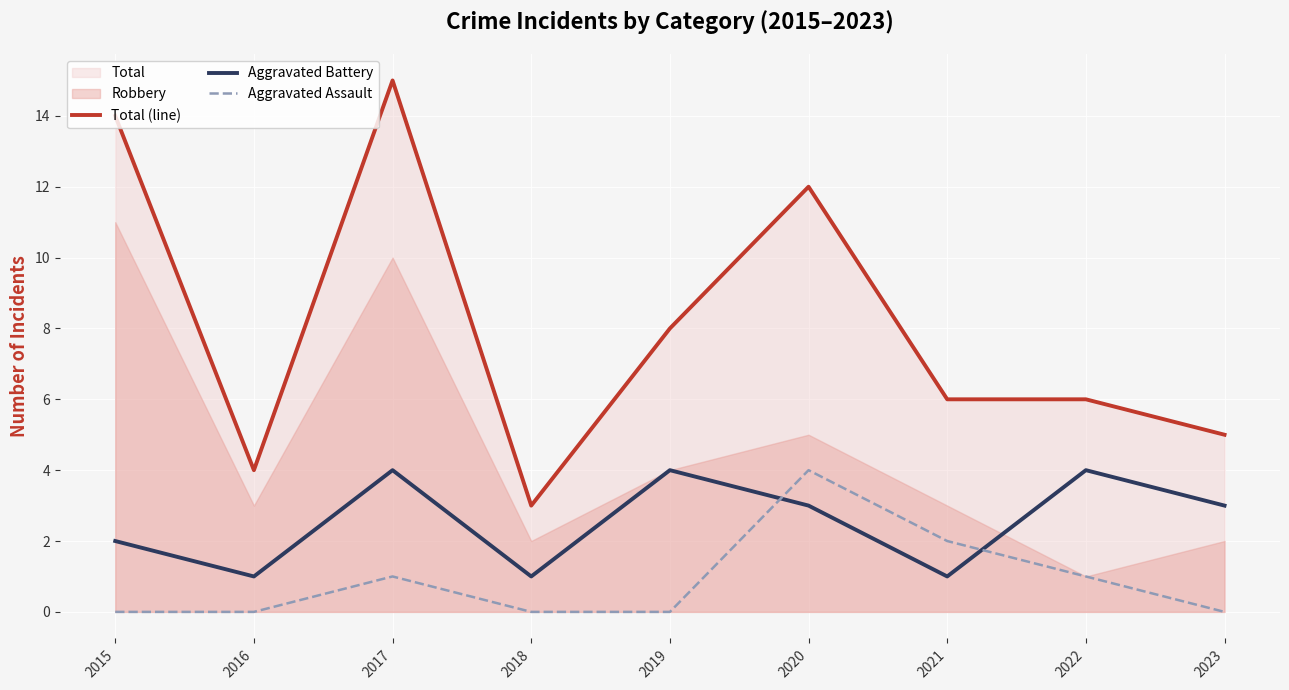

How many intersections are there between Aggravated Battery and Aggravated Assault?

2